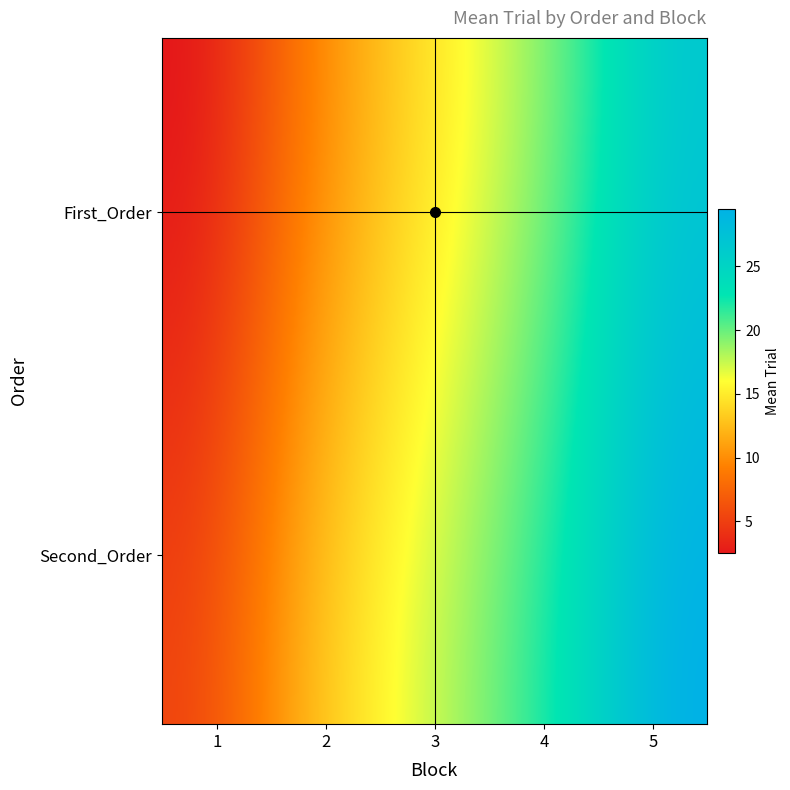

Reading left to right, list all the values displayed in this chart.

First_Order: 1=2.5	2=8.5	3=14.8	4=20.8	5=26.5
Second_Order: 1=5.5	2=11.5	3=17.5	4=23.5	5=29.5